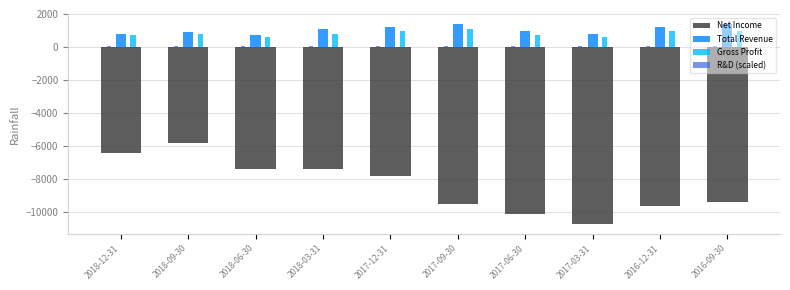

What is the greatest value displayed?

1400